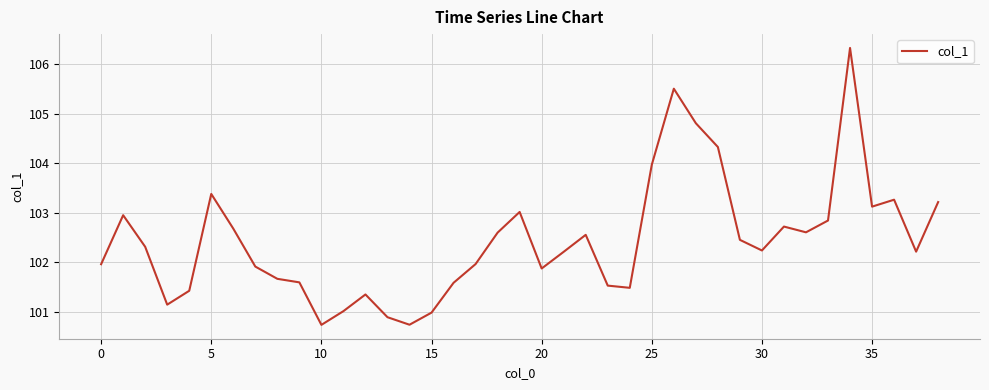

What is the minimum value shown in the chart?

100.7